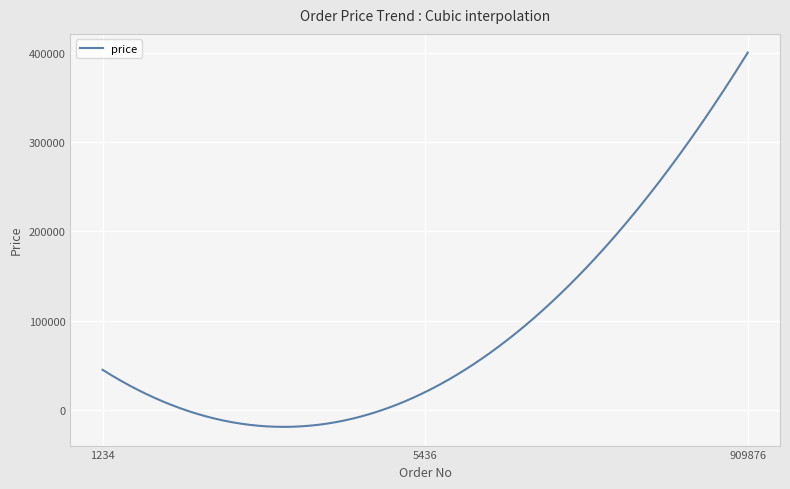

What is the smallest value displayed?

-18896.6